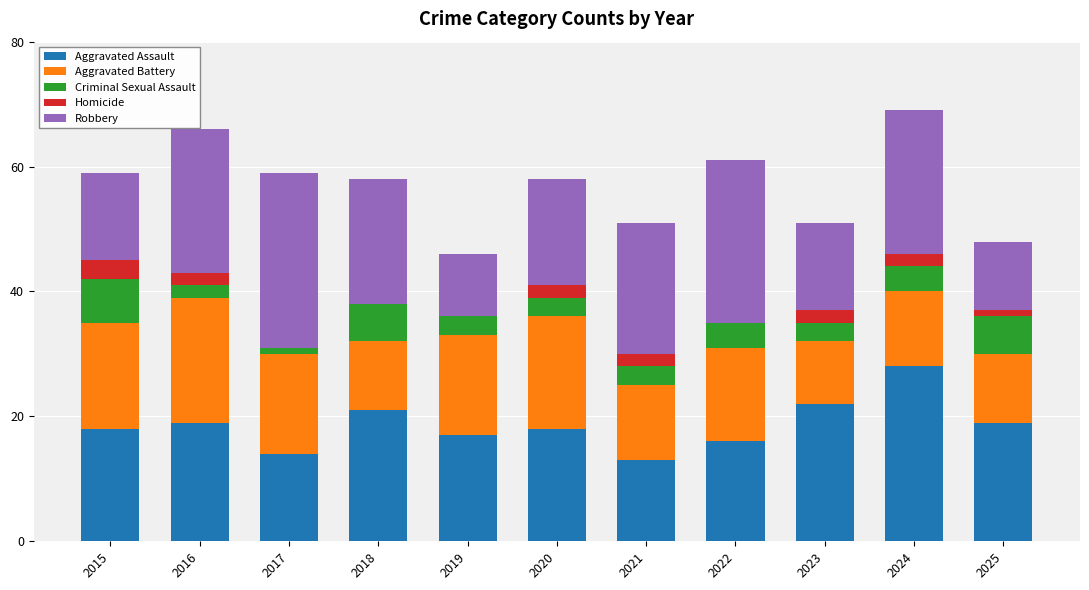

At which label does Aggravated Assault reach its peak?

2024